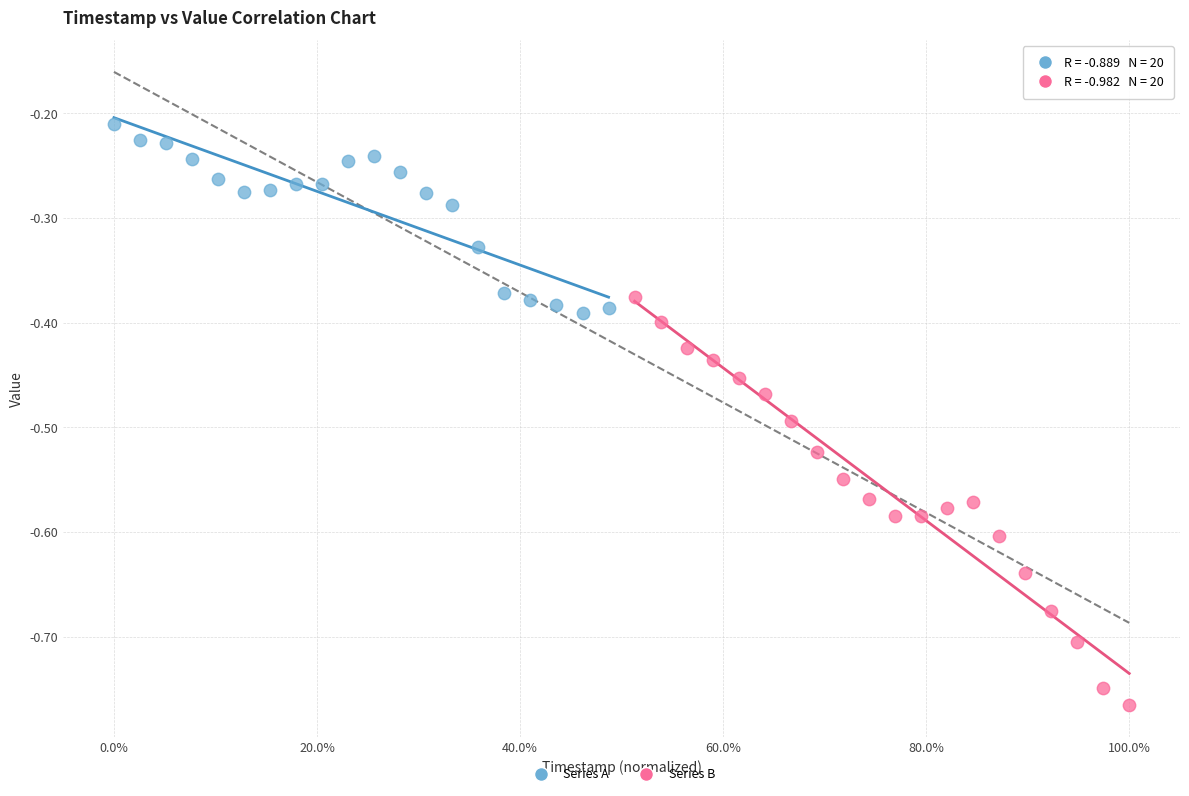

Which series reaches the minimum Y coordinate?

Series B